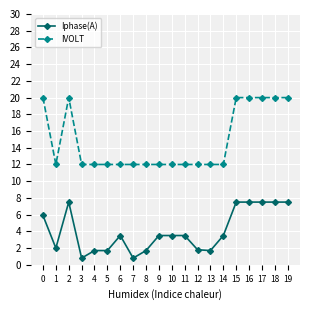

List the series in order of their overall mean, lowest first.

Iphase(A), IVOLT